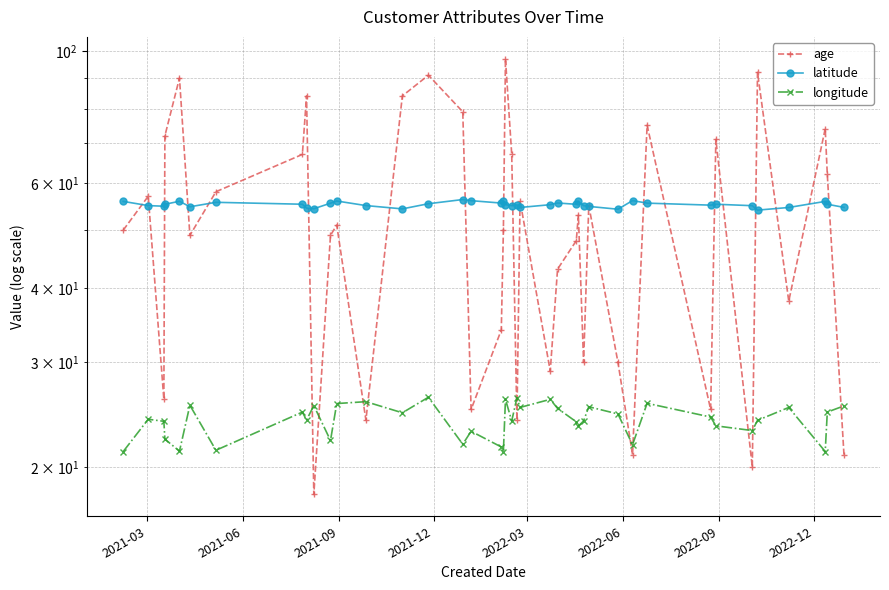

True or false: latitude has more than 1 points higher than both neighbors.

True